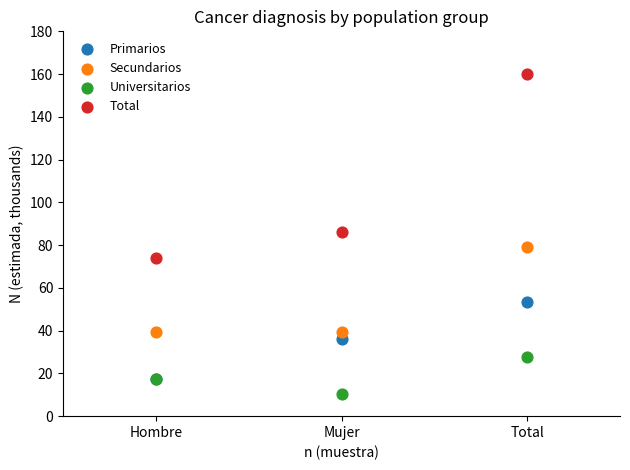

In the Secundarios series, what Y value is closest to 59?

39.5